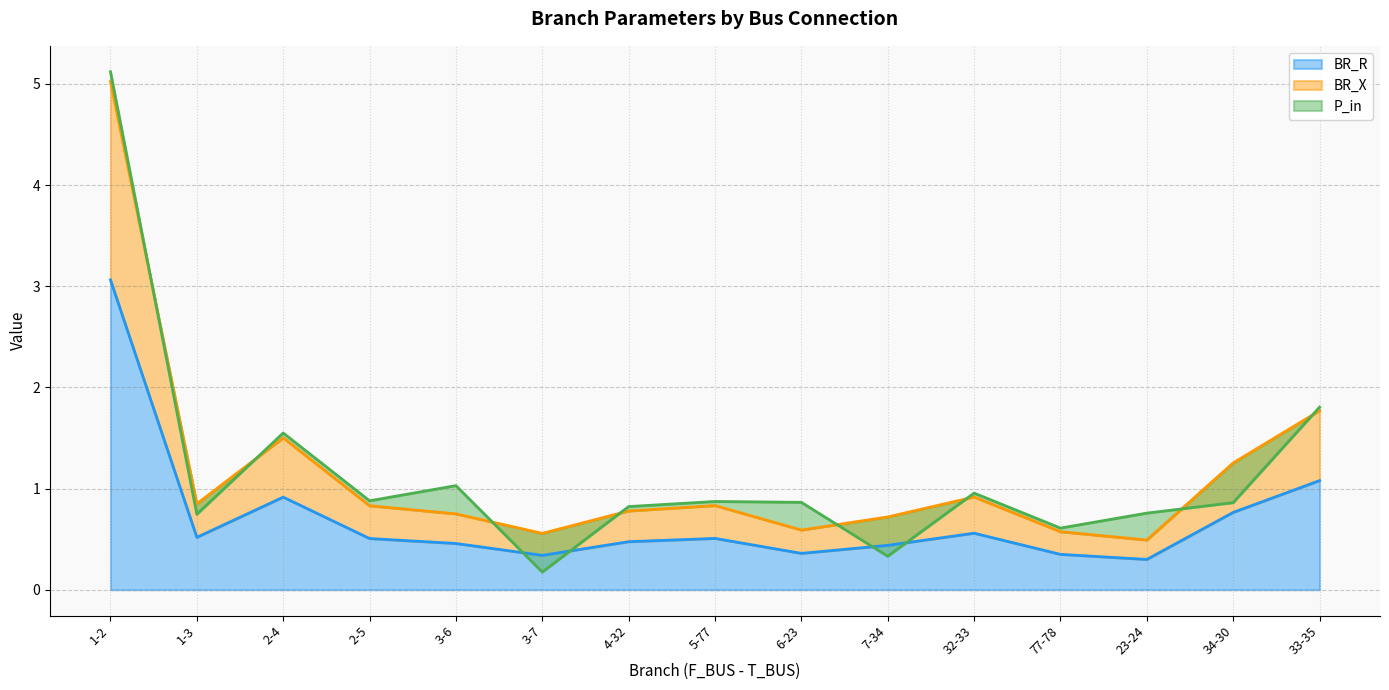

True or false: BR_R has a value of 0.2 at 2-4.

False